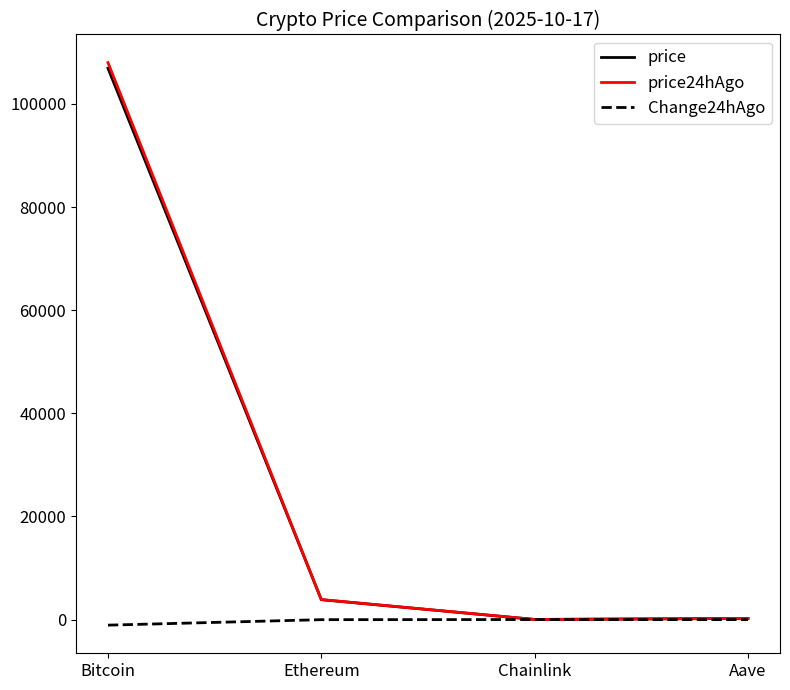

At which label does price reach its peak?

Bitcoin